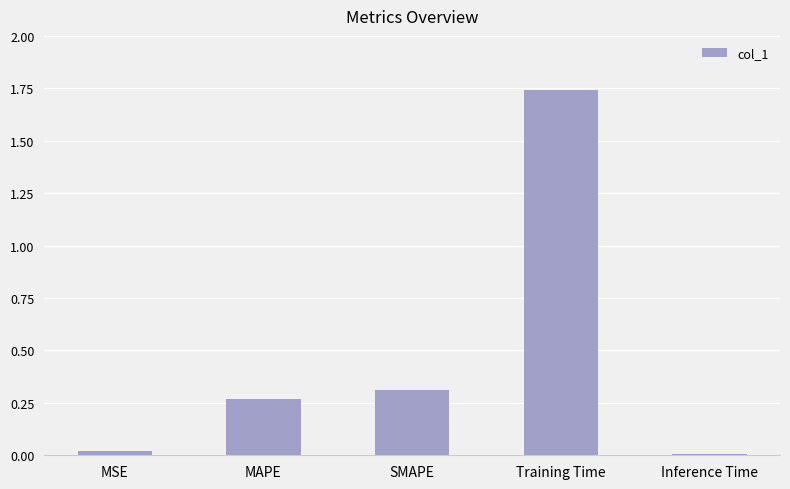

What is the sum of all values?

2.3